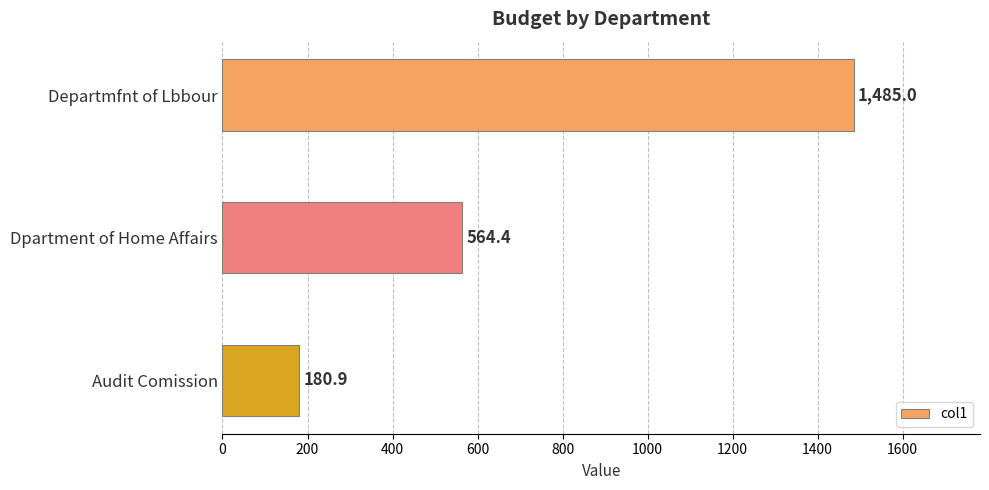

What is the label of the 2nd bar from the top?

Dpartment of Home Affairs